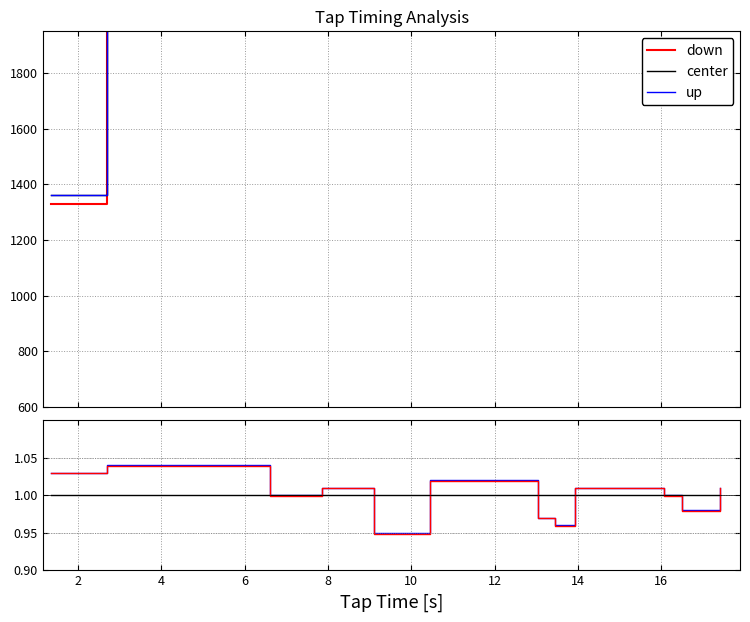

How many data points in down are above 1?

7